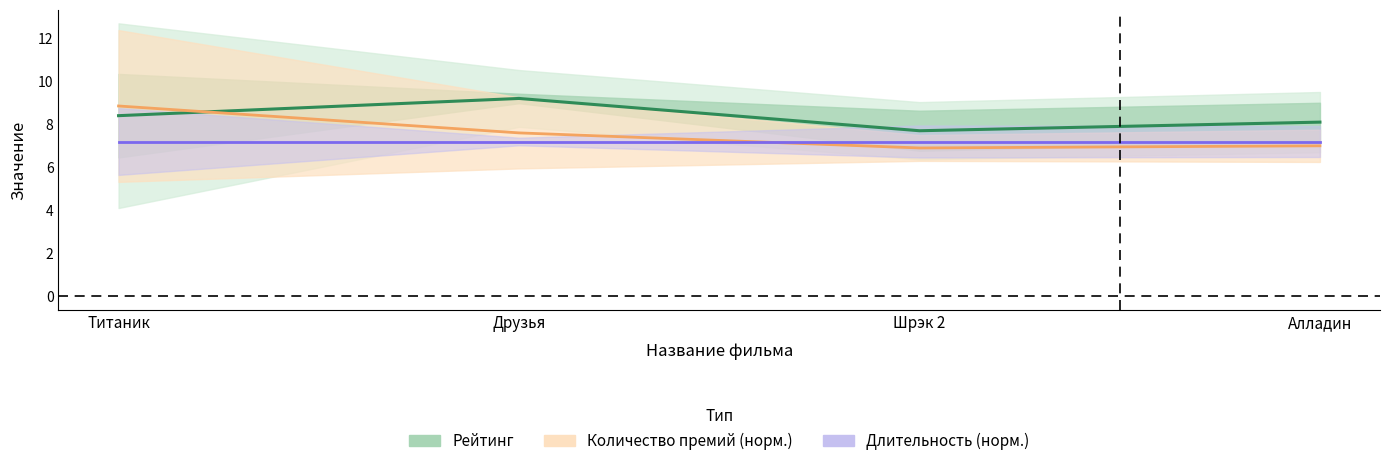

What is the sum of the Длительность (норм.) values at Шрэк 2 and Алладин?

14.4